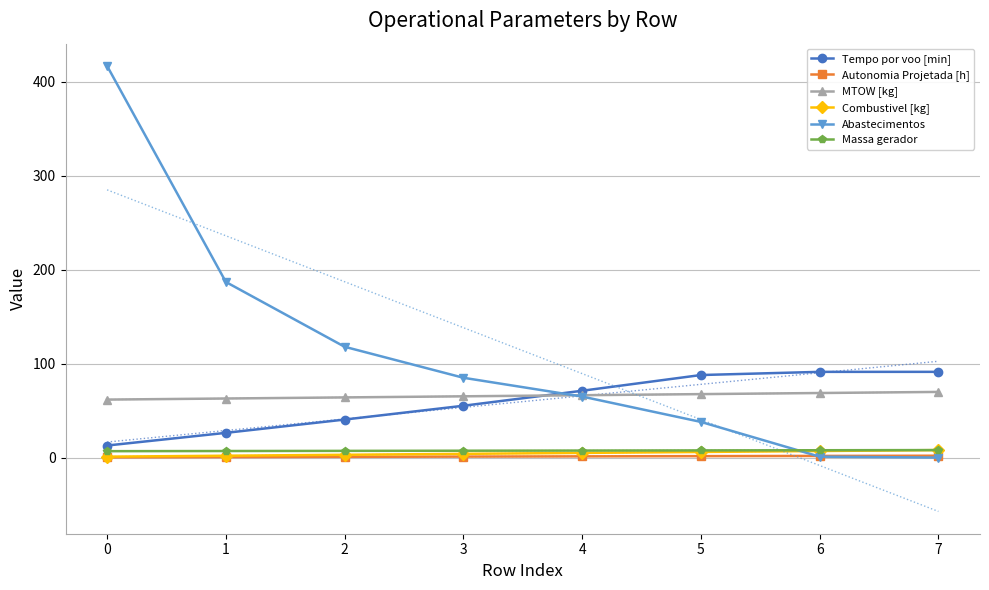

Read the Tempo por voo [min] value at 0.

12.8